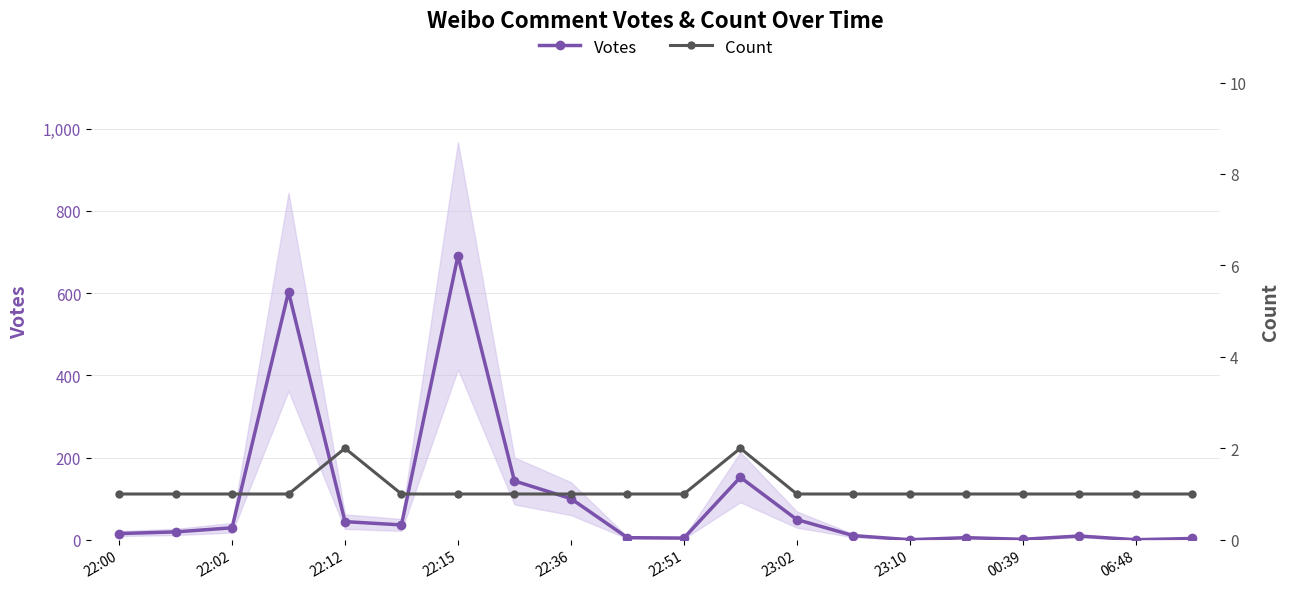

What is the maximum value for Votes?

691